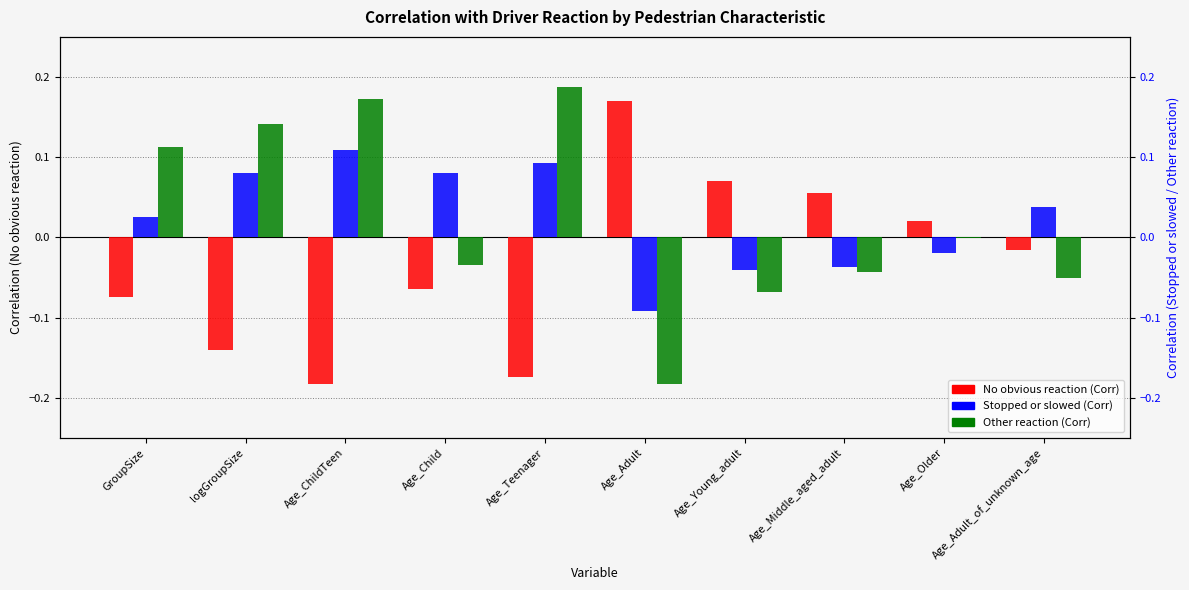

What are all the series names shown in the legend?

No obvious reaction (Corr), Stopped or slowed (Corr), Other reaction (Corr)